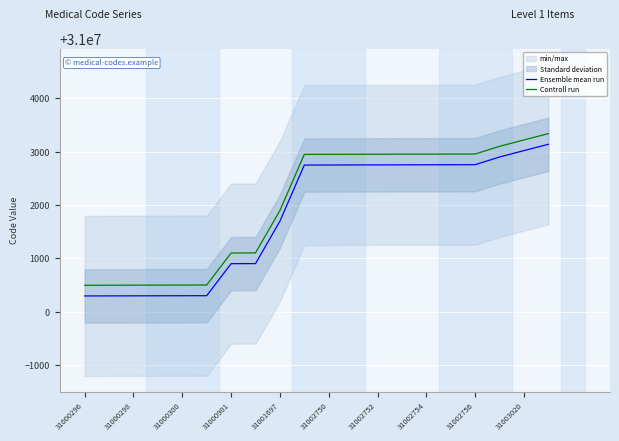

What is the highest value of the Ensemble mean run series?

31003138